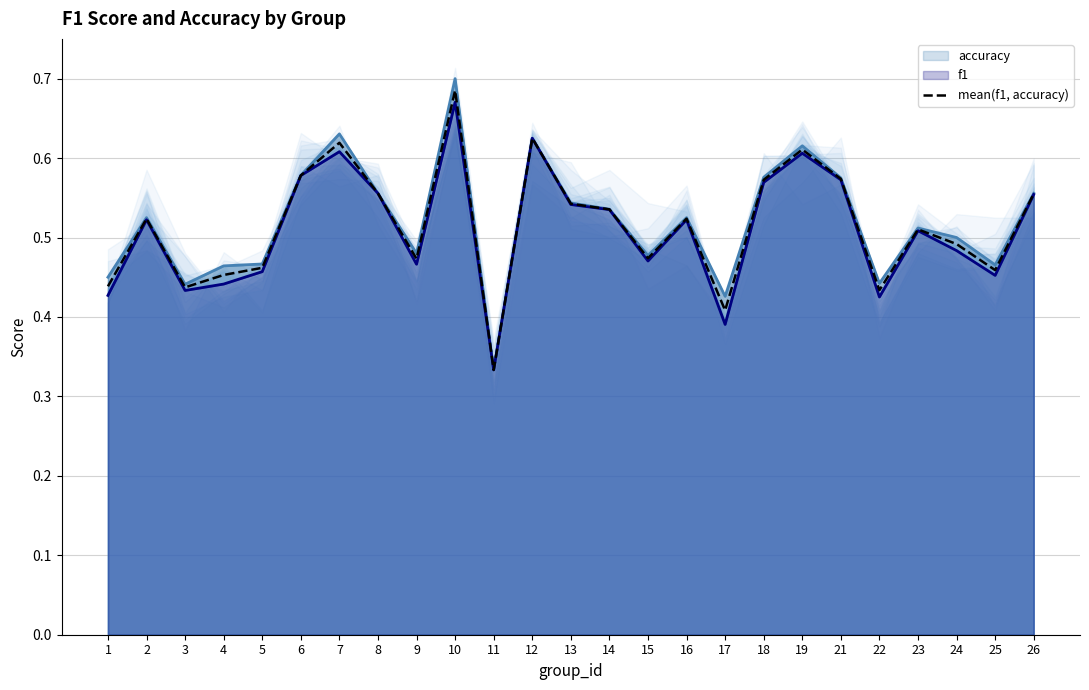

Which series has the largest total across all categories?

accuracy